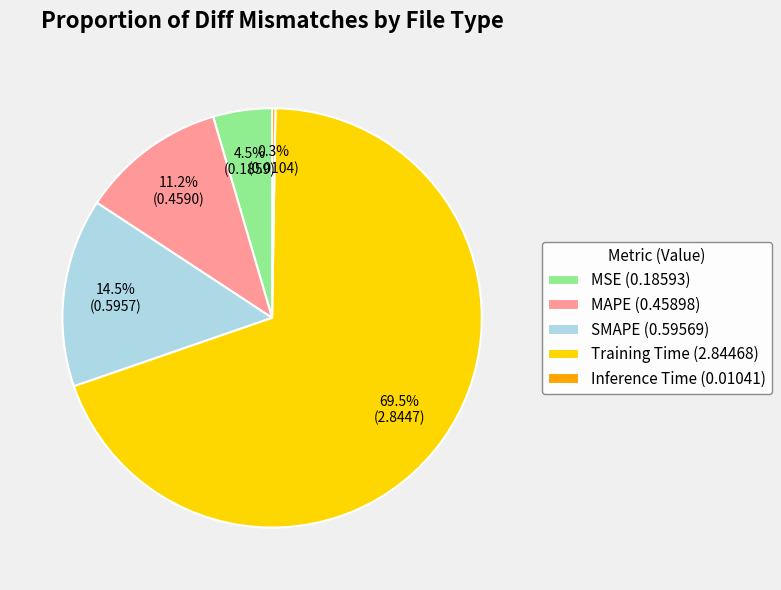

The Training Time slice represents 61% of the pie. True or false?

False